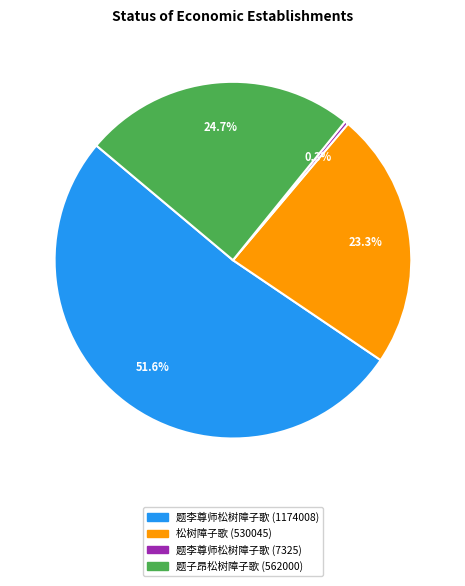

Is there a majority slice in this chart?

Yes